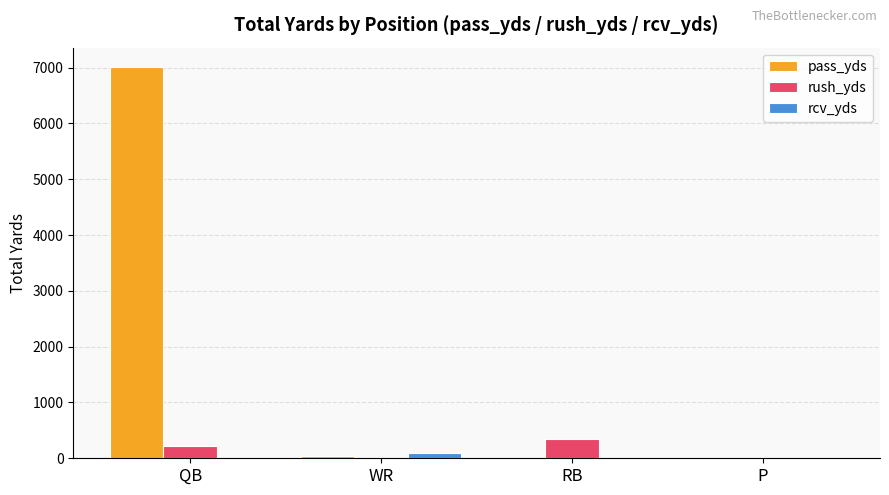

Is the value of rush_yds at RB greater than the value of rcv_yds at RB?

Yes